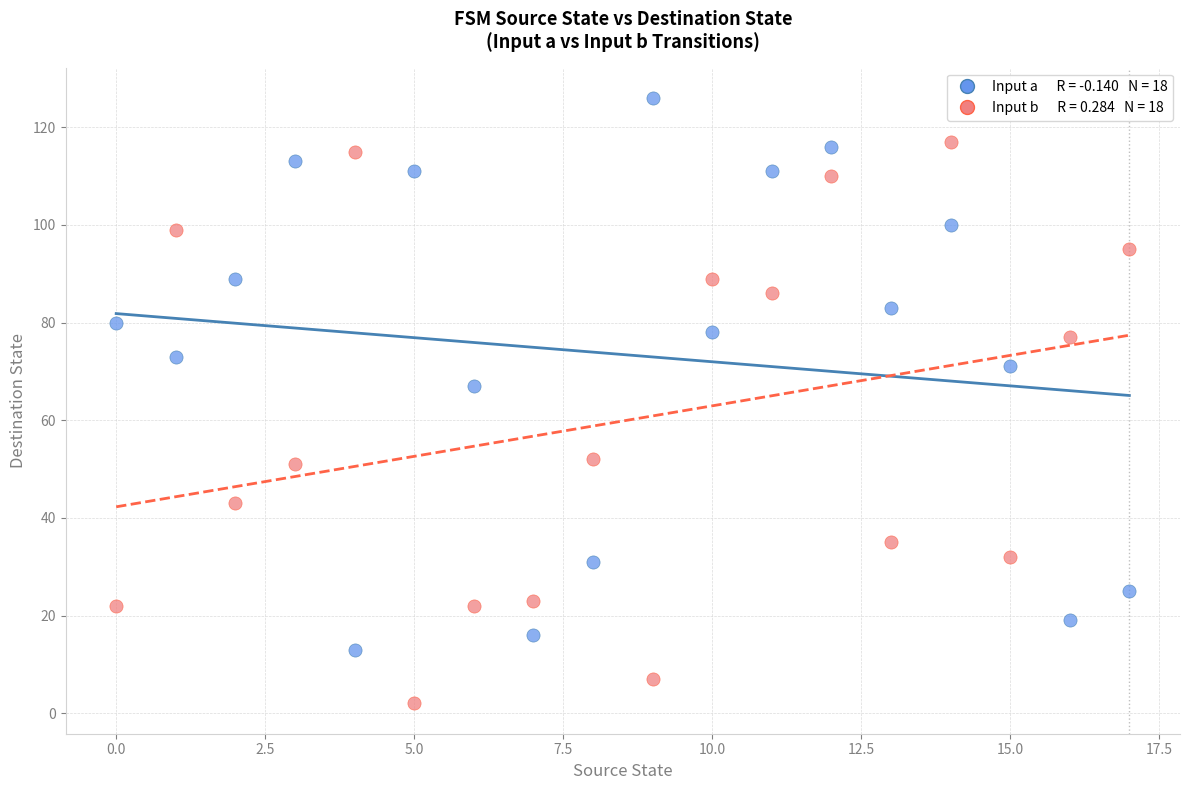

Across all data points, what is the range of Y values (max minus min)?

124